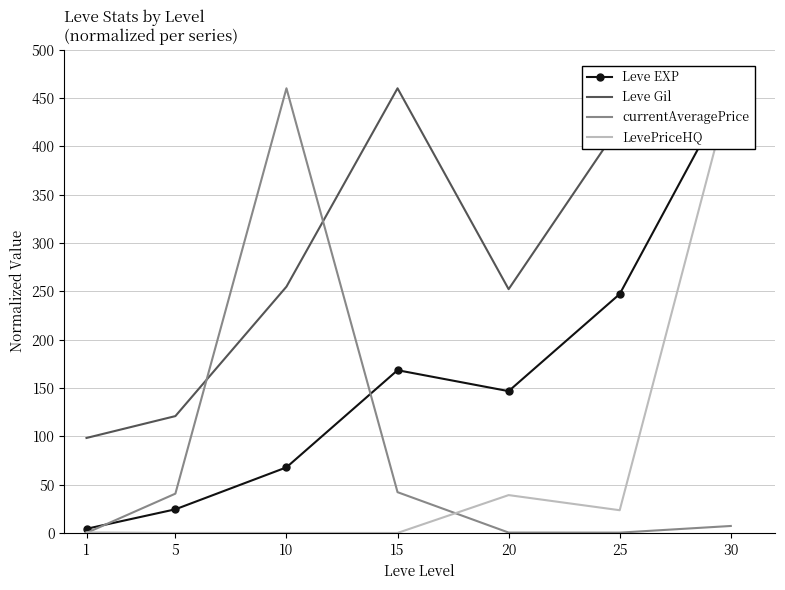

In Leve Gil, how many points are higher than both neighbors (excluding endpoints)?

2